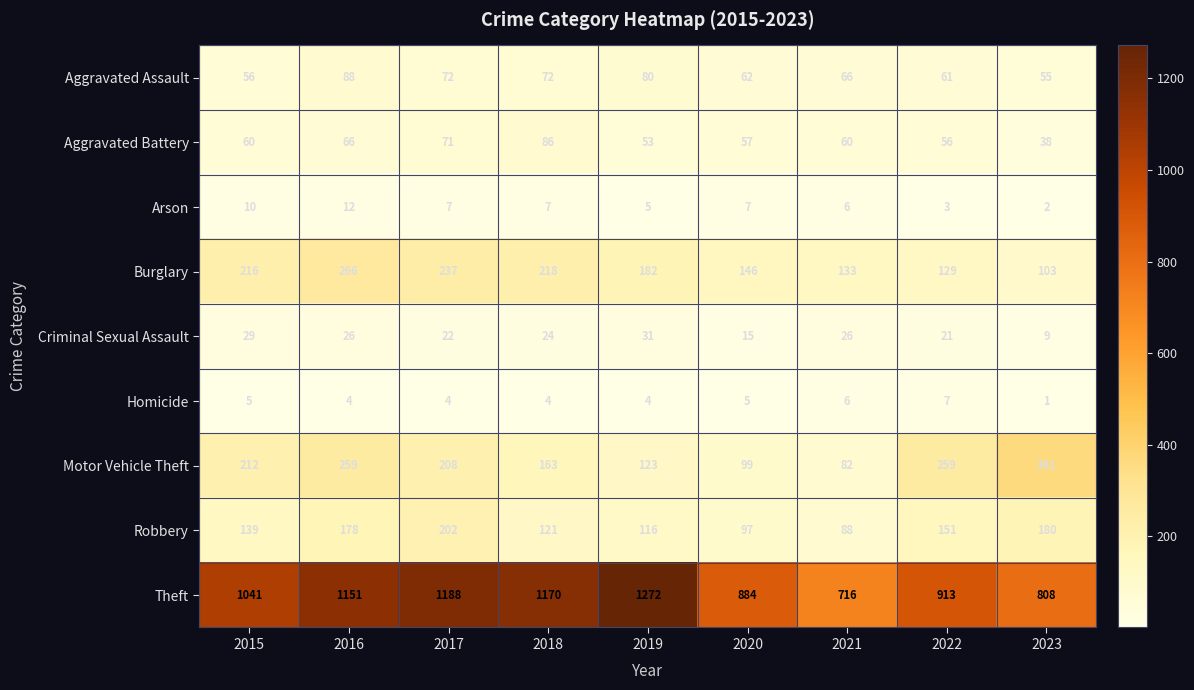

Rank the series by their maximum value, from highest to lowest.

Theft, Motor Vehicle Theft, Burglary, Robbery, Aggravated Assault, Aggravated Battery, Criminal Sexual Assault, Arson, Homicide